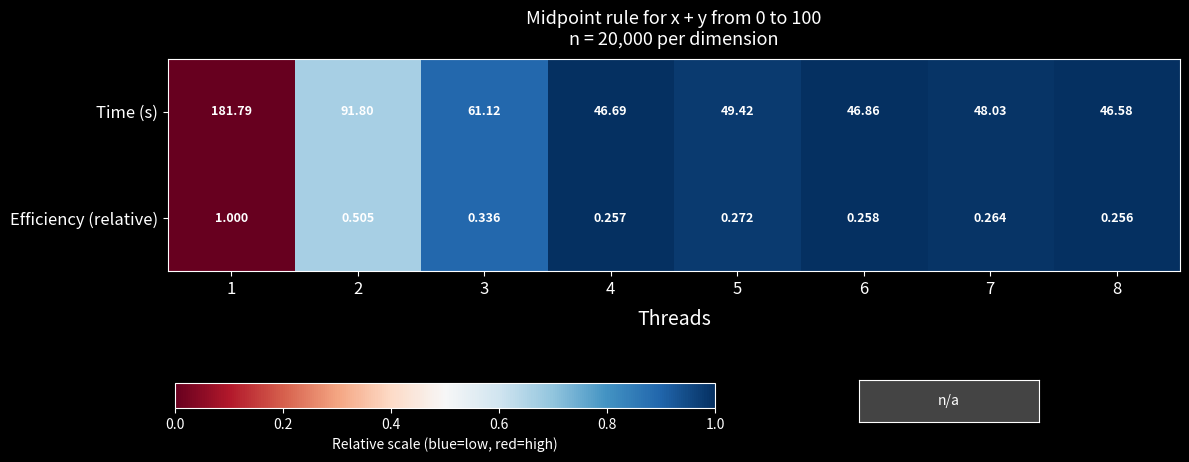

Is the value of Efficiency (relative) at 1 greater than the value of Time (s) at 3?

No